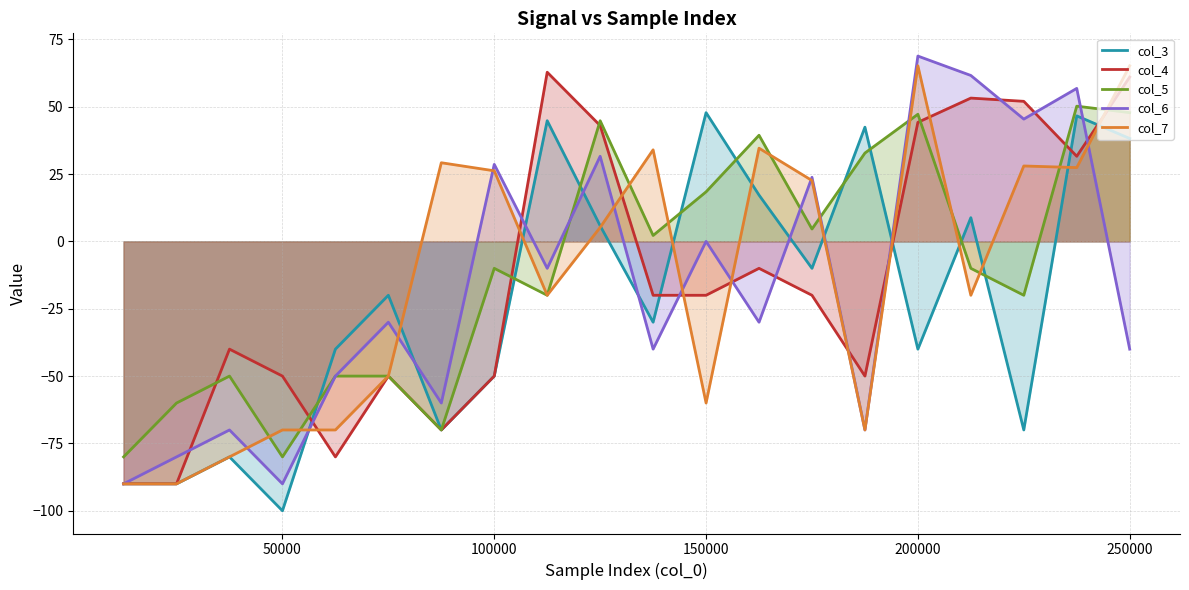

What is the average value of the col_4 series?

-14.6